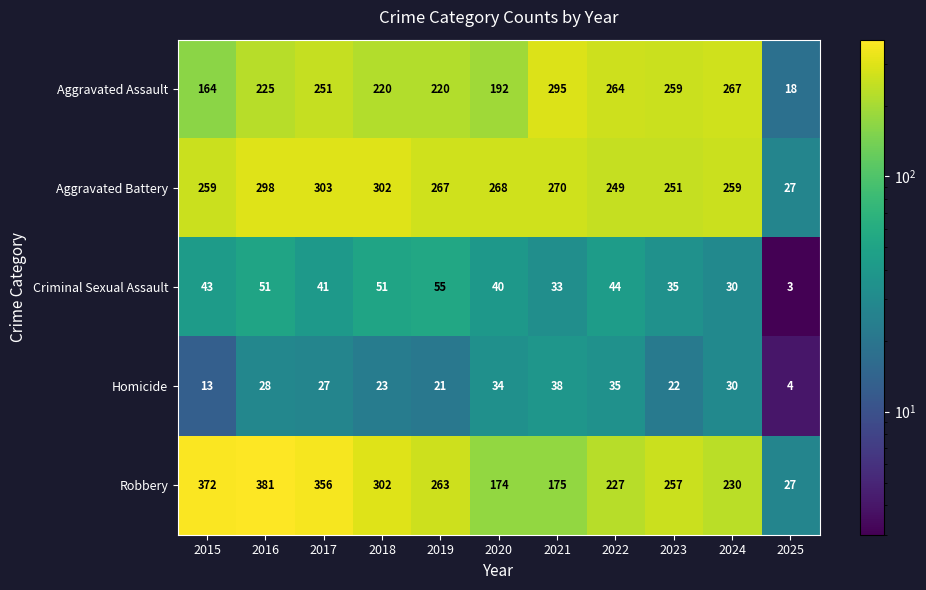

What is the sum of all Criminal Sexual Assault values?

426